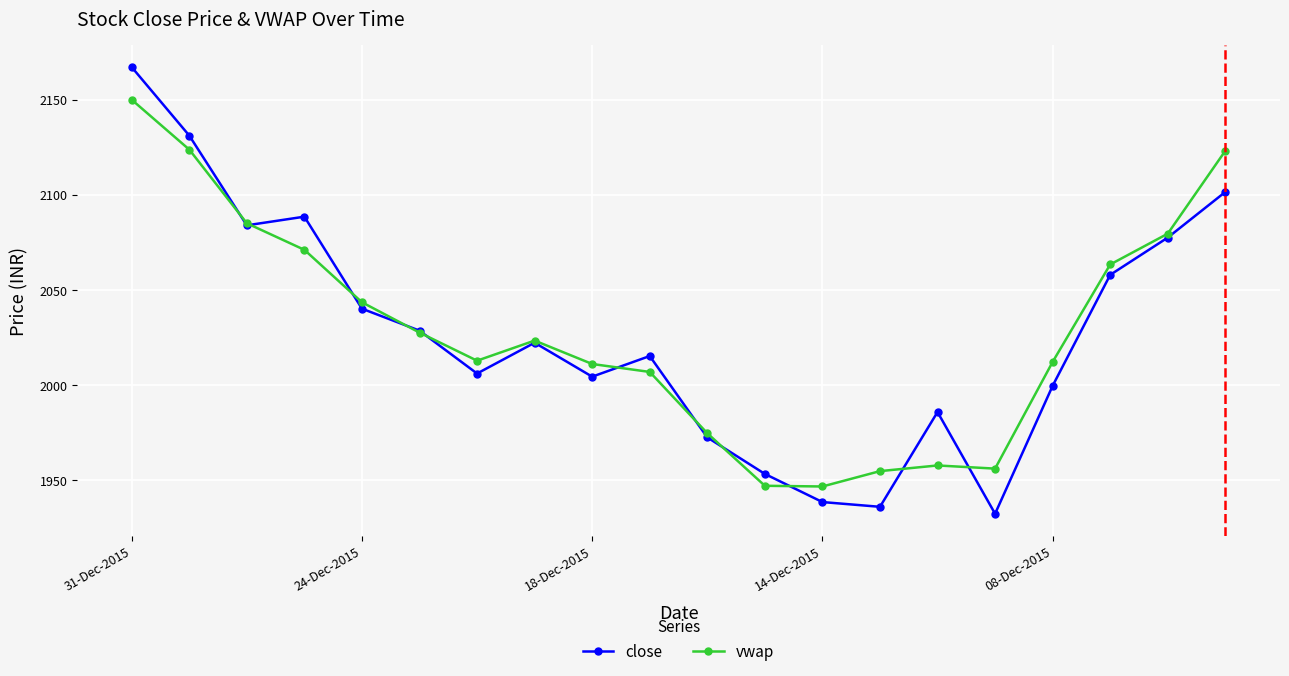

What is the difference between the maximum and minimum values in the vwap series?

203.4